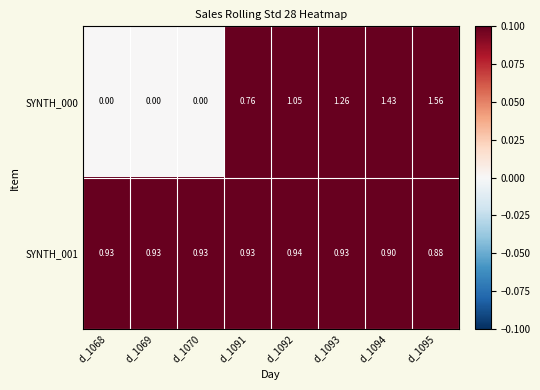

Between d_1093 and d_1094, which series saw the biggest shift?

SYNTH_000